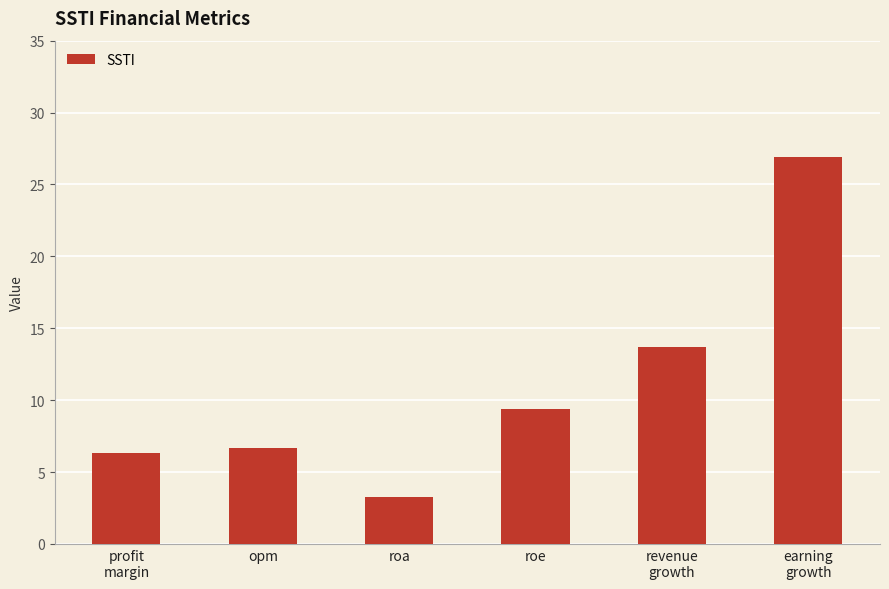

How many bars are there in total?

6